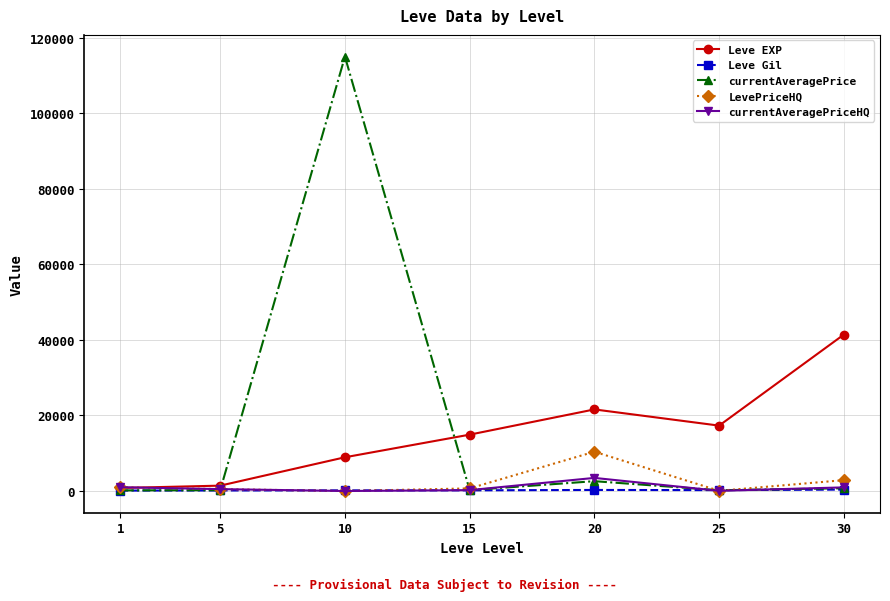

At which category is the sum across all series the highest?

10